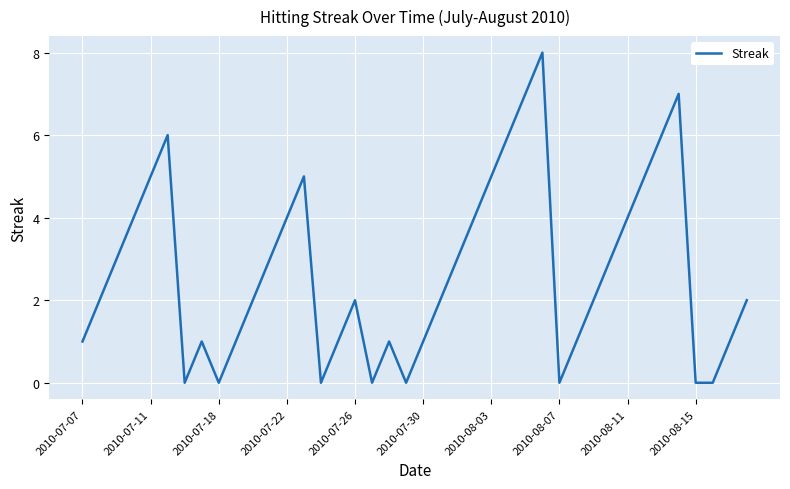

What is the greatest value displayed?

8